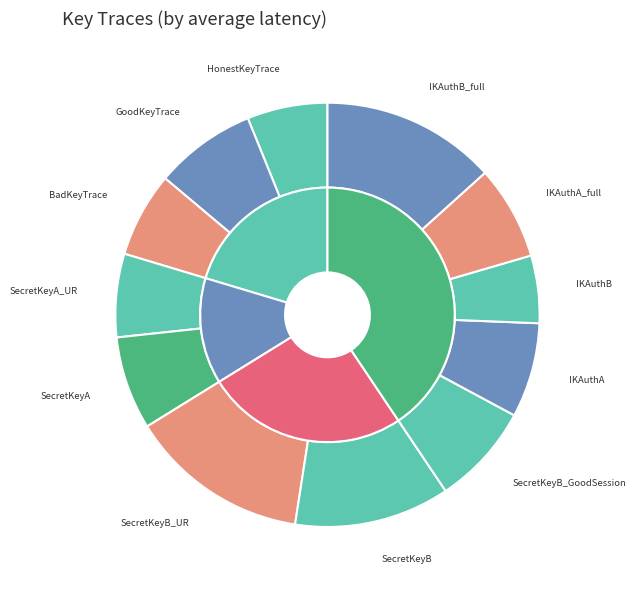

Which slice is the smallest?

ImplicitKeyAuthB